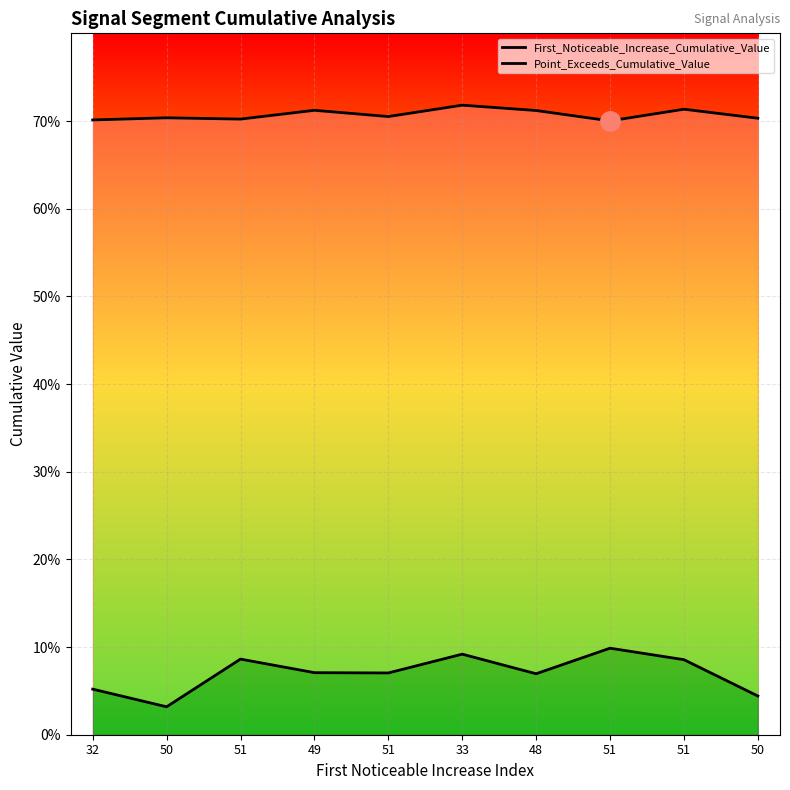

Rank the series at 48 from highest to lowest value.

Point_Exceeds_Cumulative_Value, First_Noticeable_Increase_Cumulative_Value